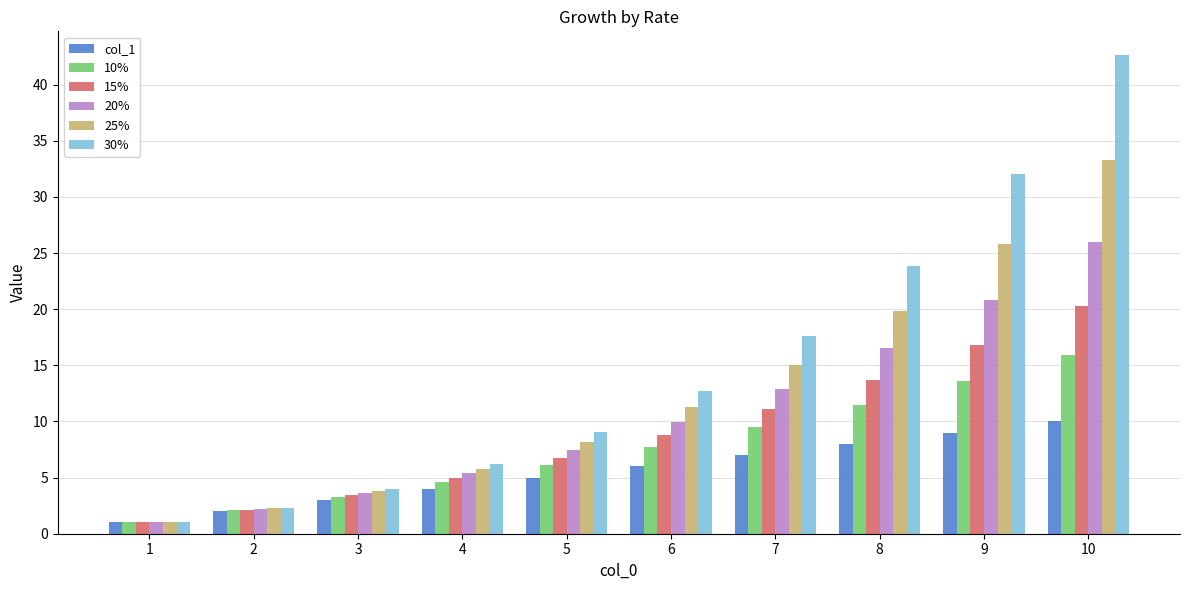

At which category is the sum across all series the highest?

10